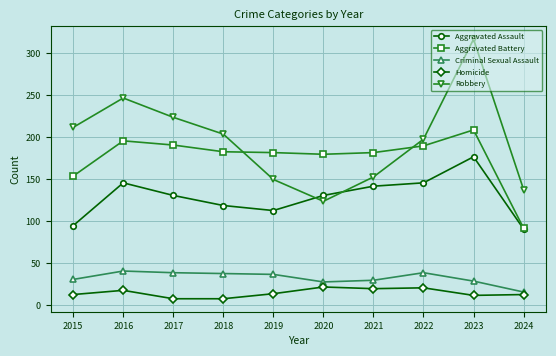

True or false: Homicide and Aggravated Assault intersect in this chart.

False